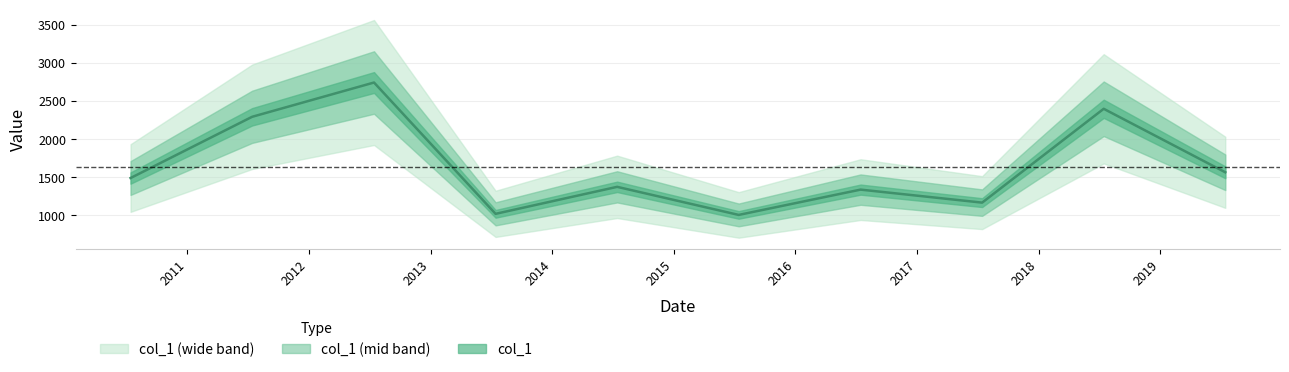

Which category has the lowest value across all series?

2015